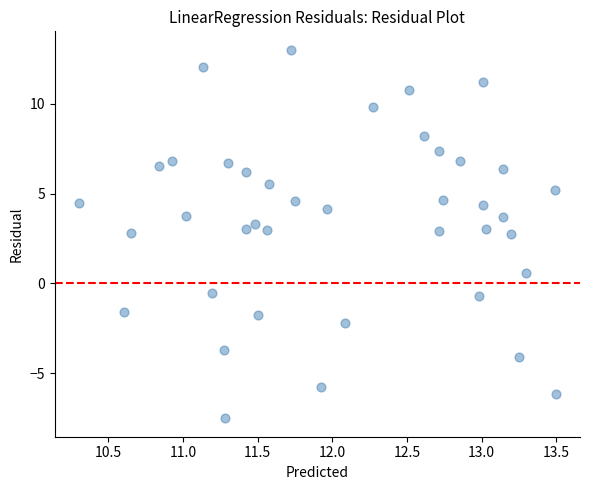

What is the range of Y values (max minus min)?

20.5